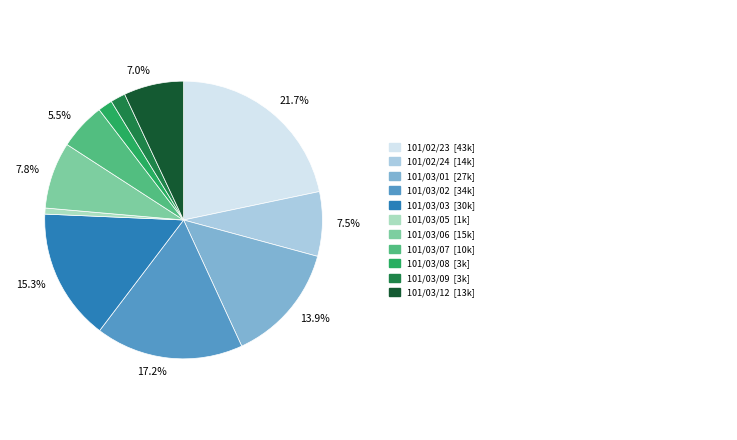

Does any single category account for the majority?

No